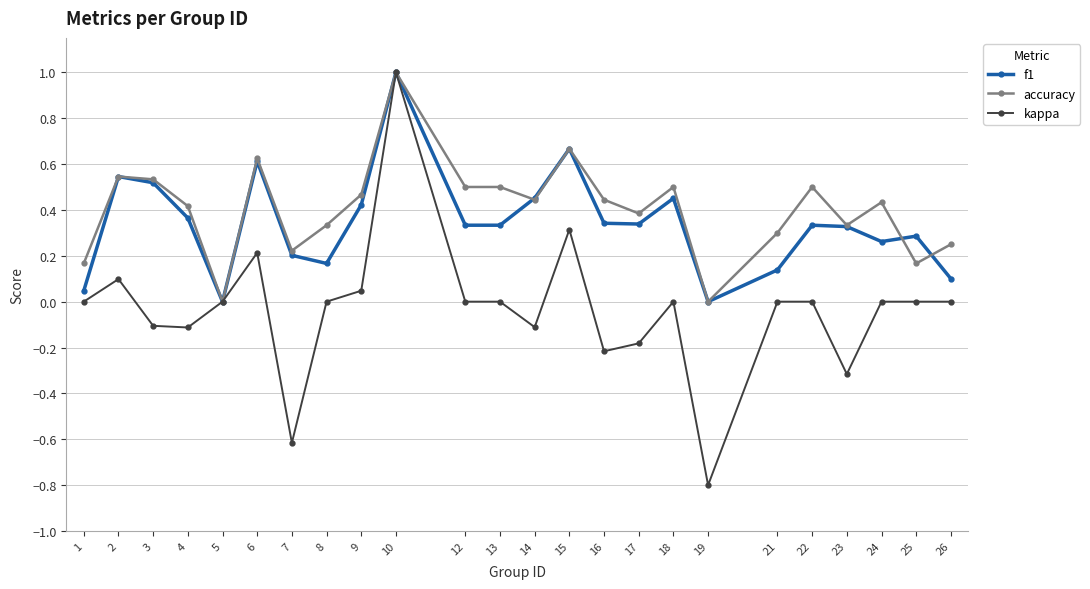

What is the difference between the maximum and second lowest values in the f1 series?

1.0